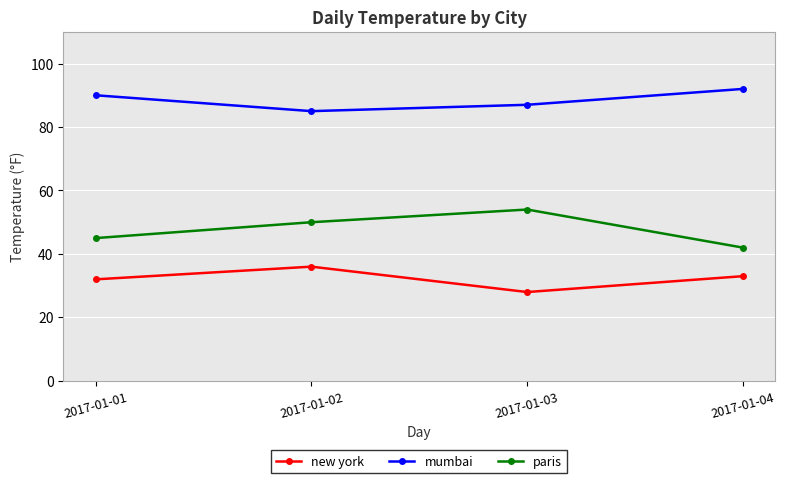

What is the difference between the maximum and minimum values in the paris series?

12